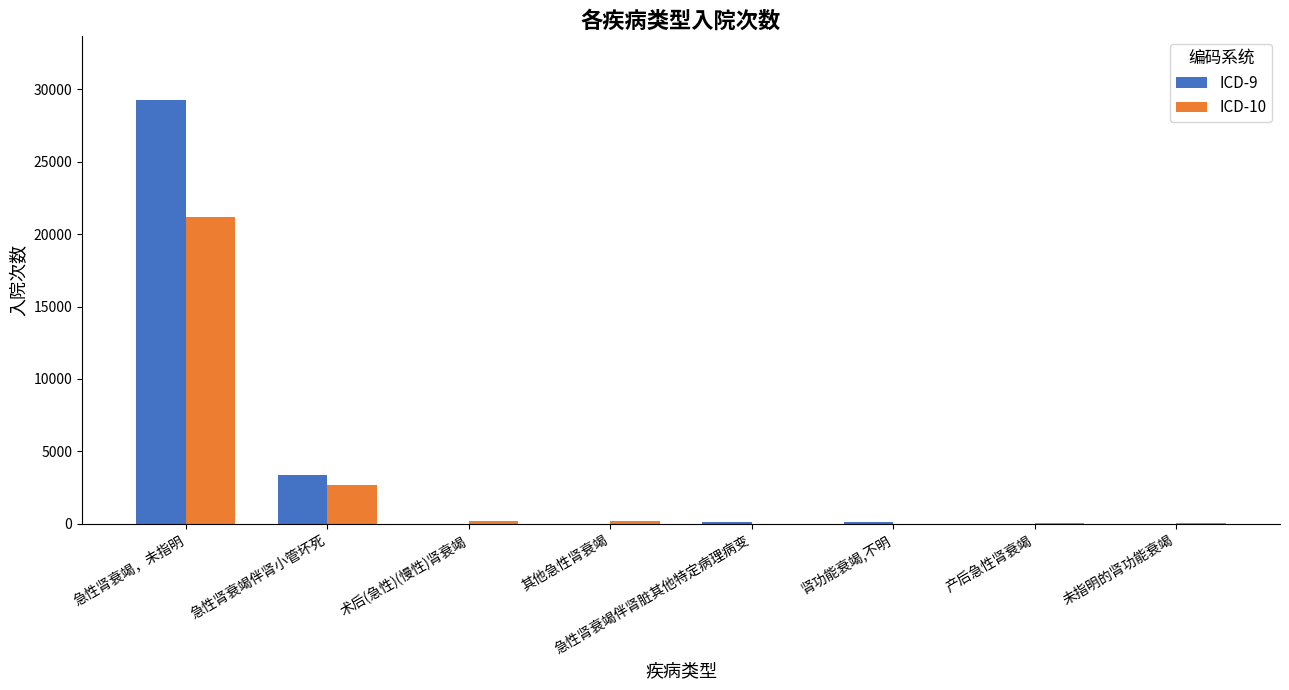

The value of ICD-9 at 产后急性肾衰竭 is 0. True or false?

True